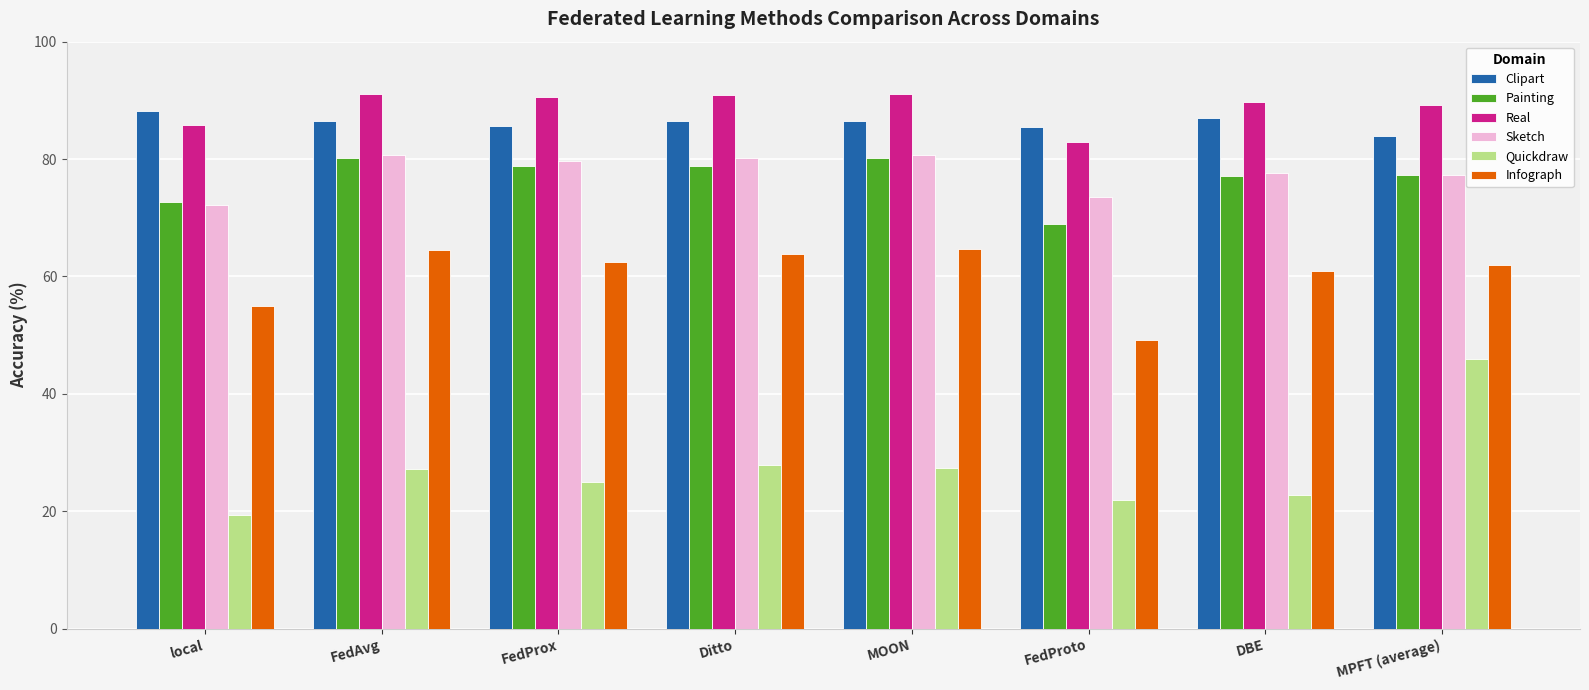

What is the difference between the second highest and second lowest values in the Painting series?

7.6